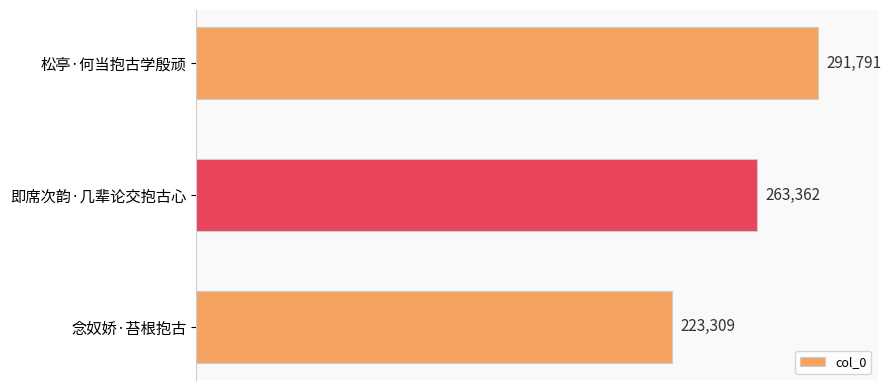

Does the chart contain any negative values?

No